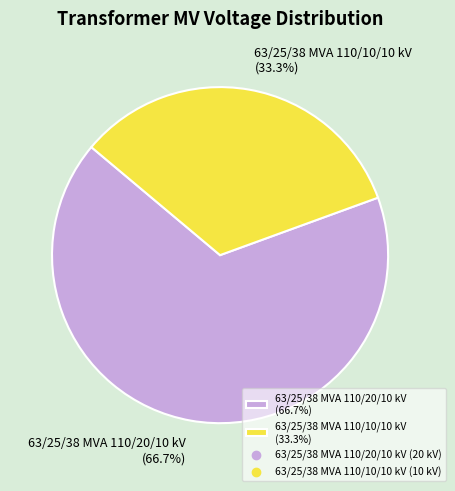

True or false: 63/25/38 MVA 110/10/10 kV accounts for 40% of the total.

False